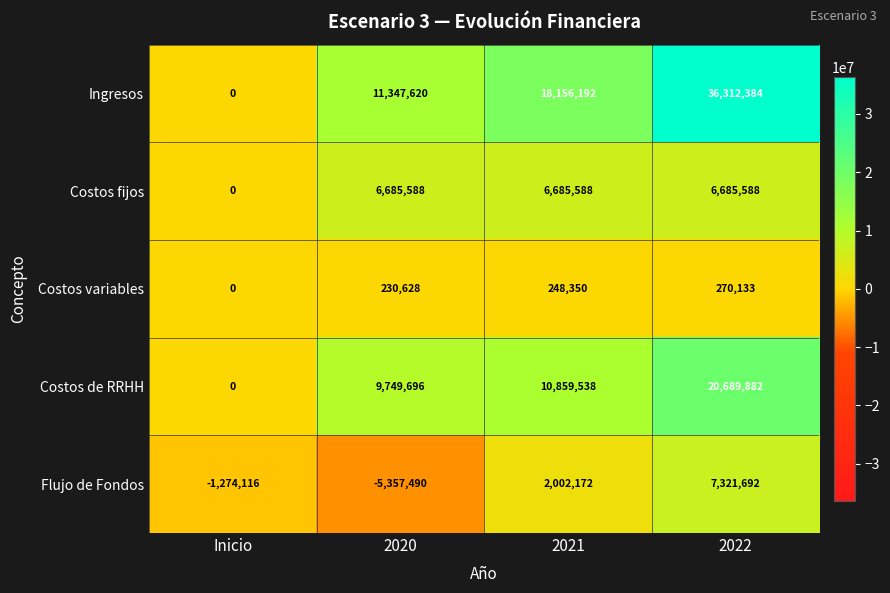

Which series changed the most between Inicio and 2022?

Ingresos